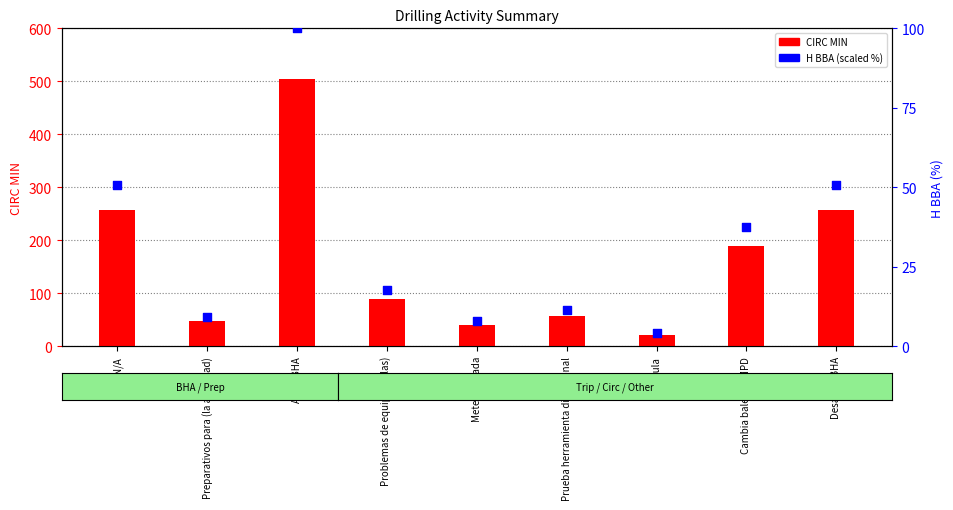

Is the value of H BBA (scaled %) at Circula greater than the value of CIRC MIN at Desarma BHA?

No